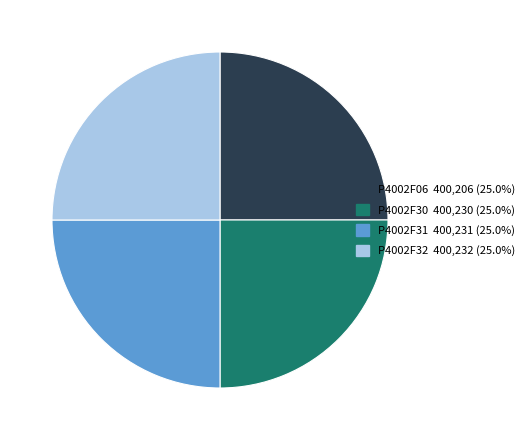

Count the number of slices in the pie.

4